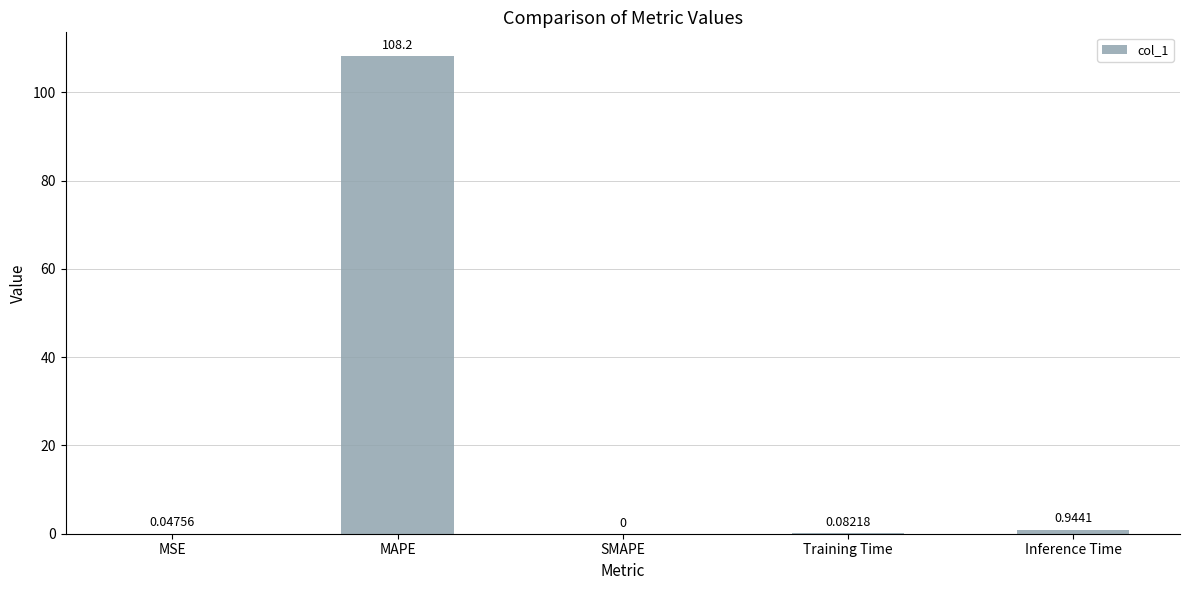

What is the sum of all values?

109.2